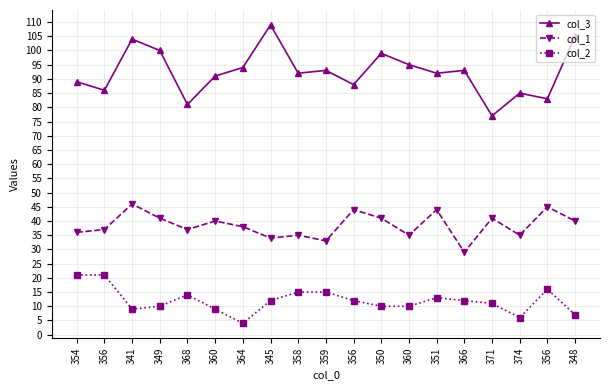

What are all the series names shown in the legend?

col_3, col_1, col_2